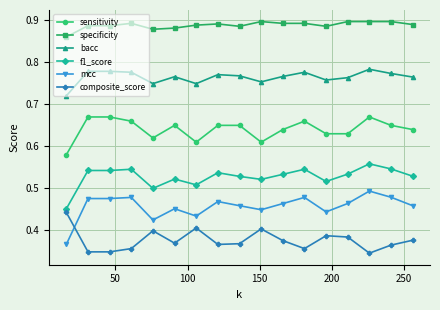

True or false: composite_score and f1_score cross at least once.

False